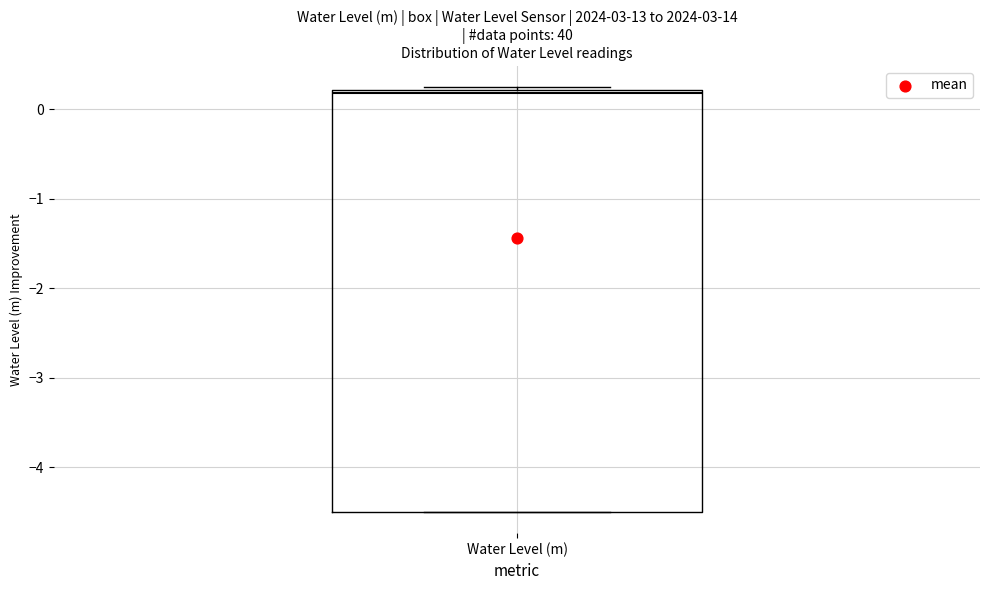

Transcribe this box plot: give where the median line is, the range the box spans, and where the two whiskers end, as read against the y-axis. The values are not printed on the chart, so give them approximately, as read against the axis.

median 0.2 (just below the box's upper edge), box -4.5 to 0.2, whiskers -4.5 to 0.2